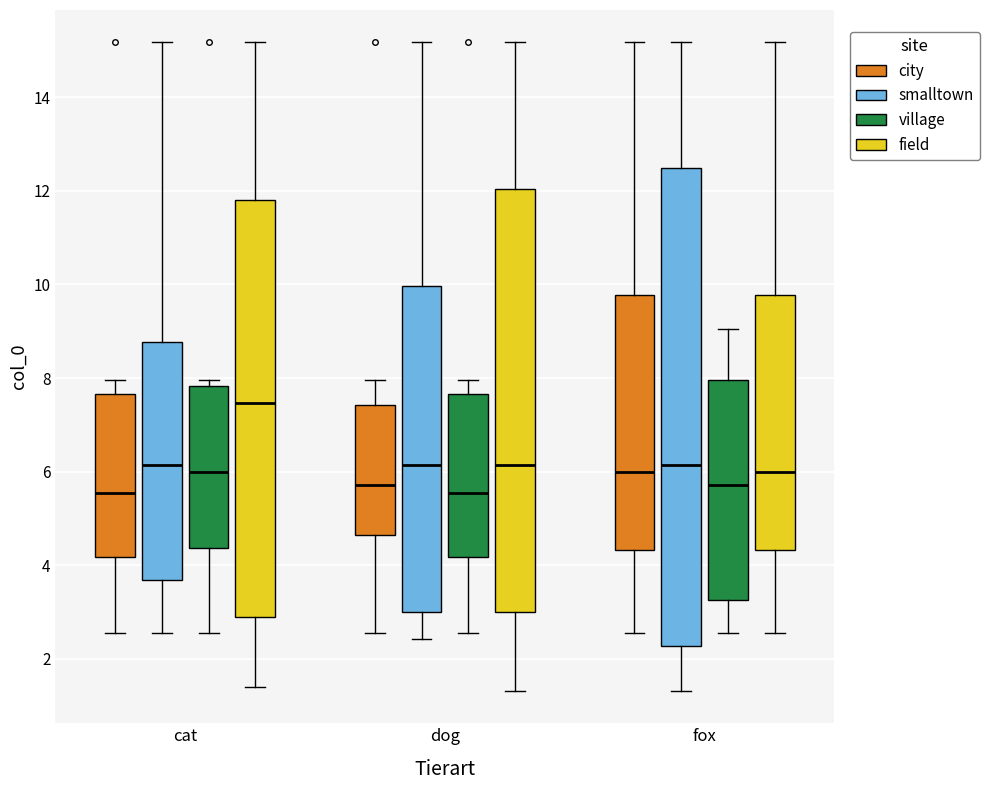

Where is the lower edge of the box for fox (smalltown) on the y-axis? The values are not printed on the chart, so give them approximately, as read against the axis.

2.2